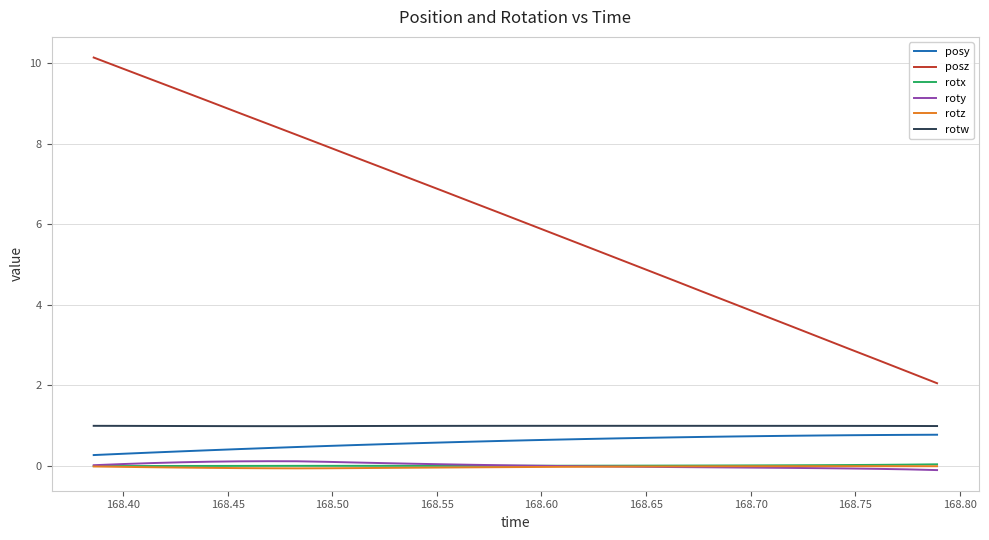

Does the chart display data point markers on the line(s)?

No